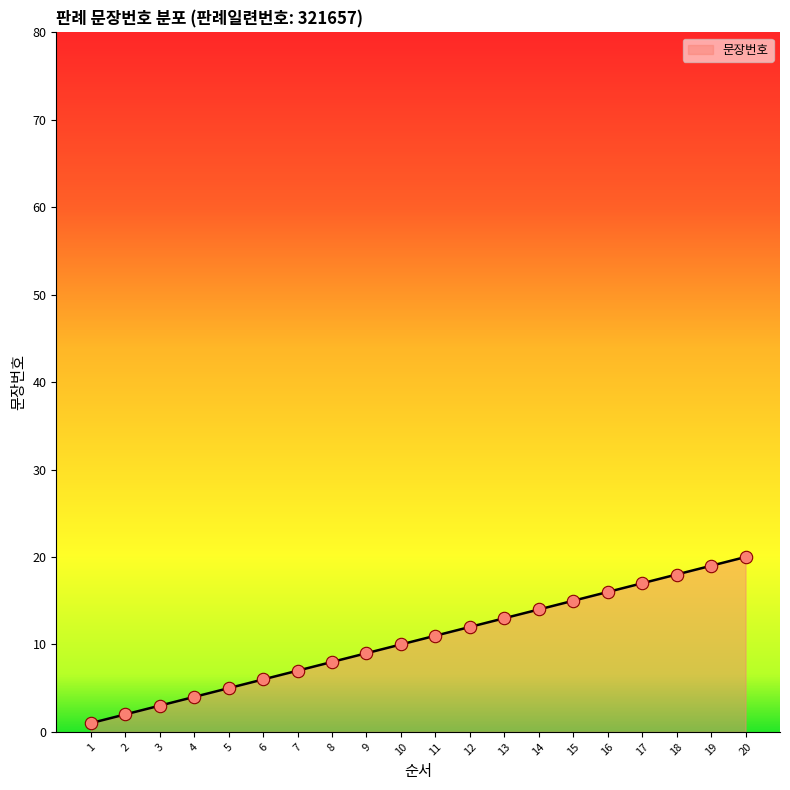

What is the ratio of the value at 5 to the value at 7?

0.7